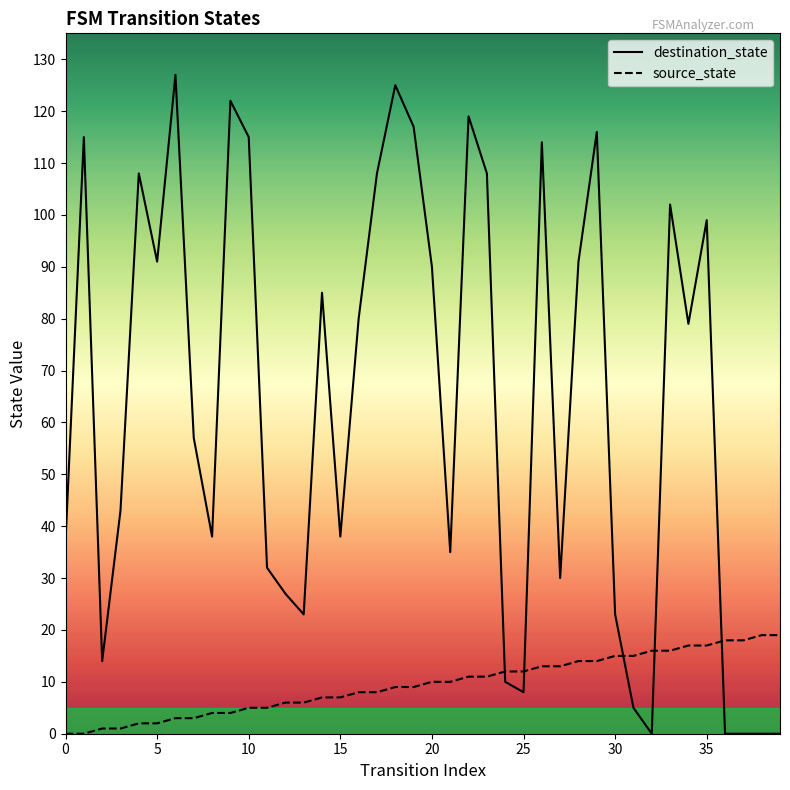

The value of source_state at 10 is 0. True or false?

False